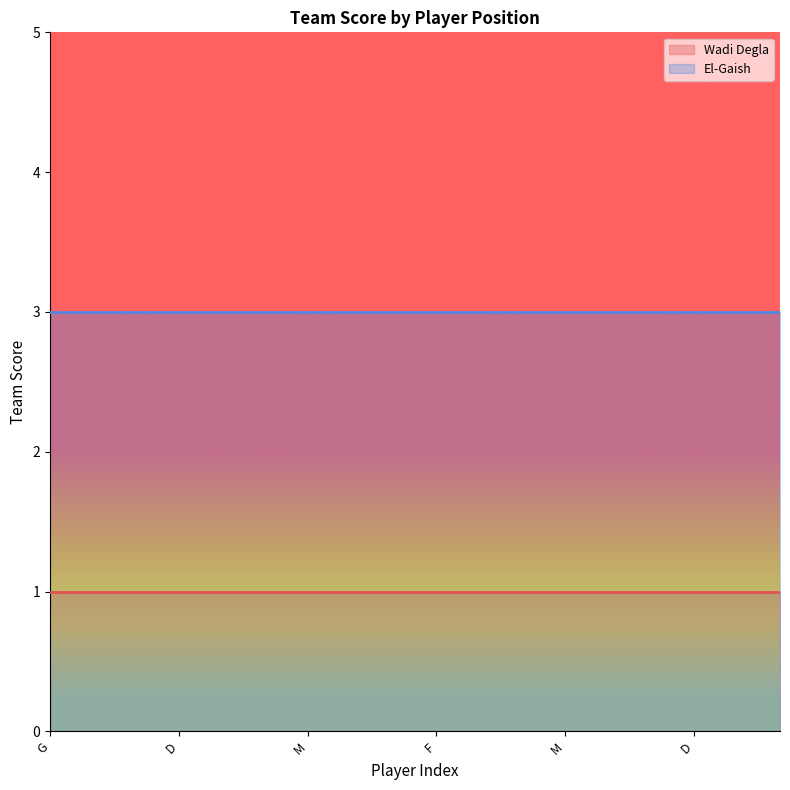

Reading right to left, what are all the values shown in this chart?

Wadi Degla: 1	1	1	1	1	1	1	1	1	1	1	1	1	1	1	1	1	1
El-Gaish: 3	3	3	3	3	3	3	3	3	3	3	3	3	3	3	3	3	3